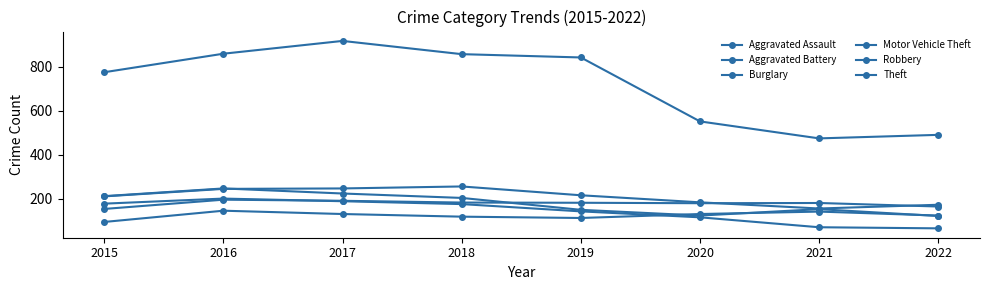

Where is the first local minimum for Aggravated Battery?

2020